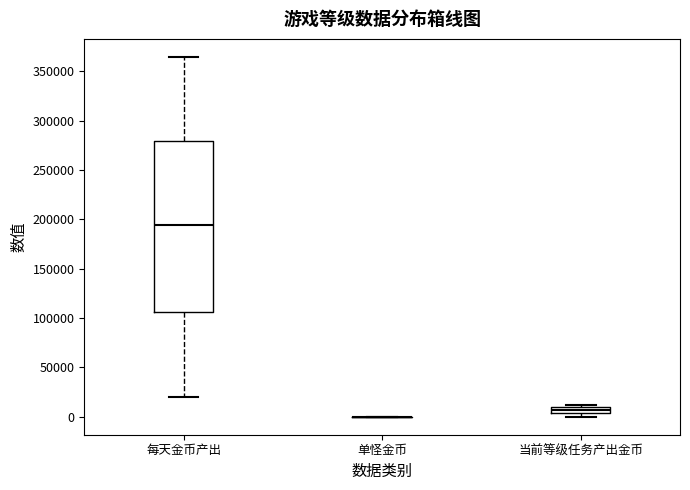

Which box is the tallest, from its lower edge to its upper edge?

每天金币产出